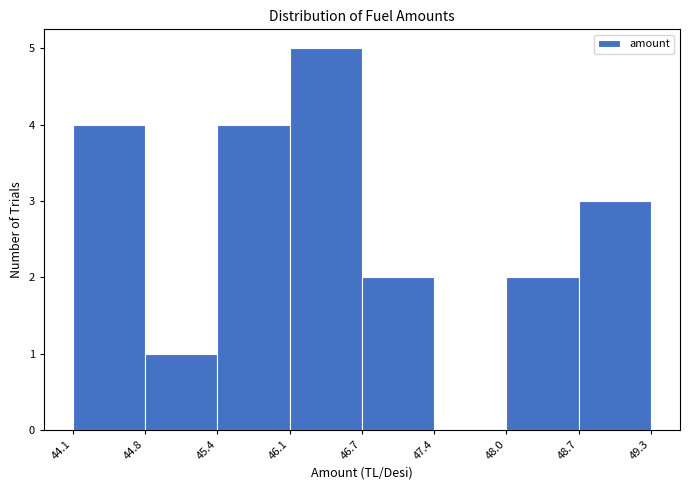

Reading left to right, list every bar in this chart as the range it spans on the x-axis followed by its height. The values are not printed on the chart, so give them approximately, as read against the axis.

44.1 to 44.8: 4
44.8 to 45.4: 1
45.4 to 46.1: 4
46.1 to 46.7: 5
46.7 to 47.4: 2
47.4 to 48.0: 0
48.0 to 48.7: 2
48.7 to 49.3: 3